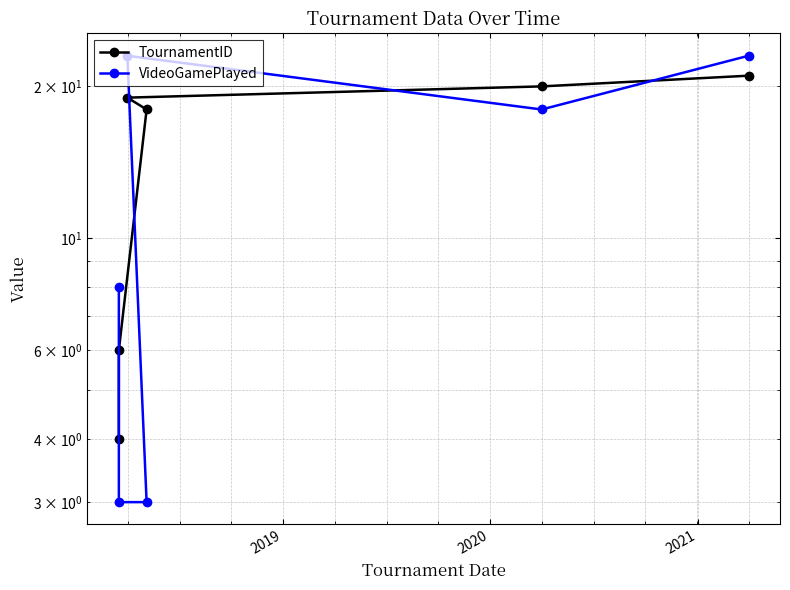

Is this an area chart (filled region under the line)?

No